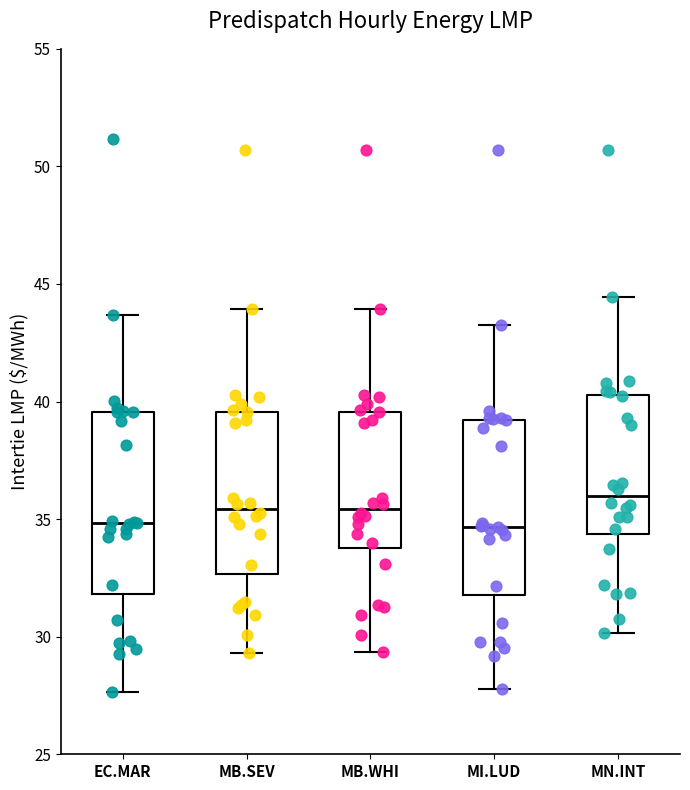

Reading left to right, read every box against the y-axis: the position of its median line, the range the box covers, and the ends of its whiskers. The values are not printed on the chart, so give them approximately, as read against the axis.

EC.MAR: median 35.0, box 32.0 to 39.5, whiskers 27.5 to 43.5
MB.SEV: median 35.5, box 32.5 to 39.5, whiskers 29.5 to 44.0
MB.WHI: median 35.5, box 34.0 to 39.5, whiskers 29.5 to 44.0
MI.LUD: median 34.5, box 32.0 to 39.0, whiskers 28.0 to 43.5
MN.INT: median 36.0, box 34.5 to 40.5, whiskers 30.0 to 44.5